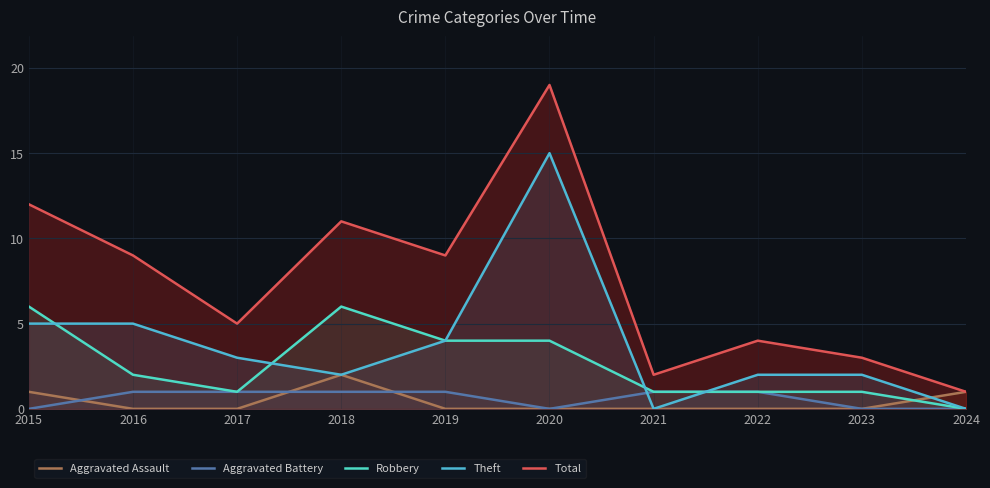

How many lines are shown in the chart?

5